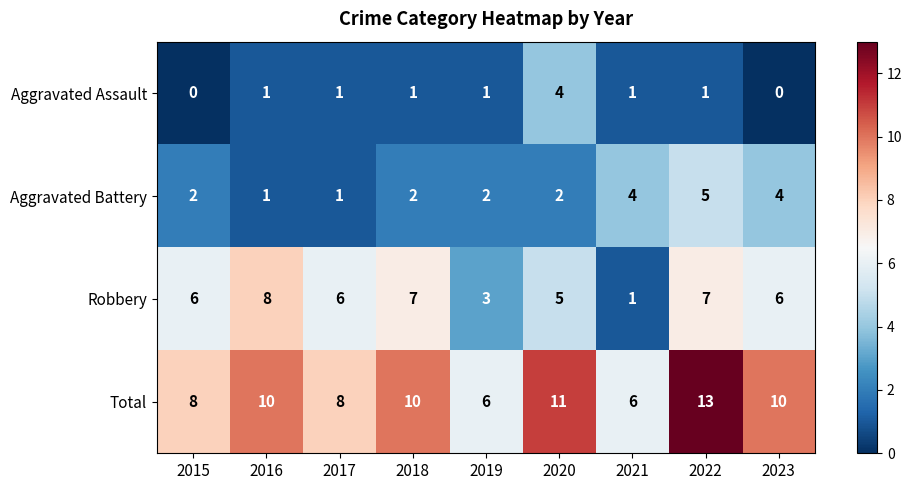

Count the number of categories in the chart.

9